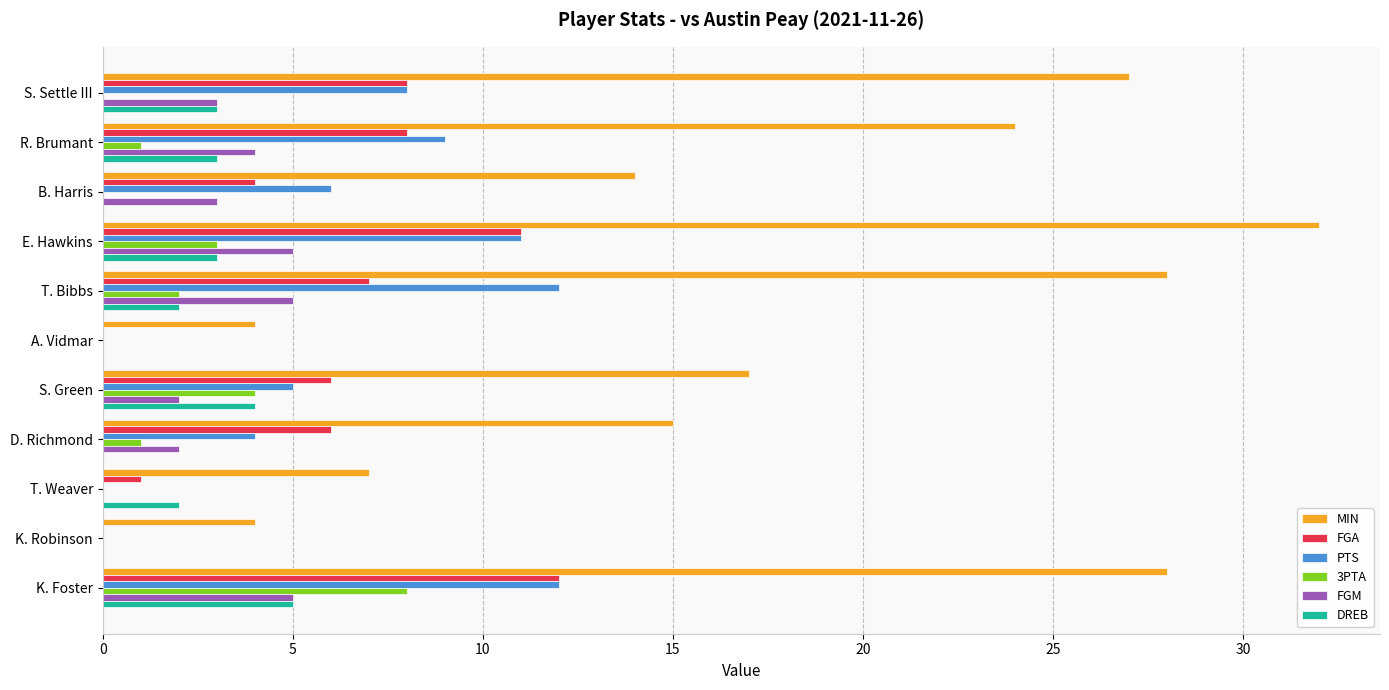

Which series has the largest total across all categories?

MIN